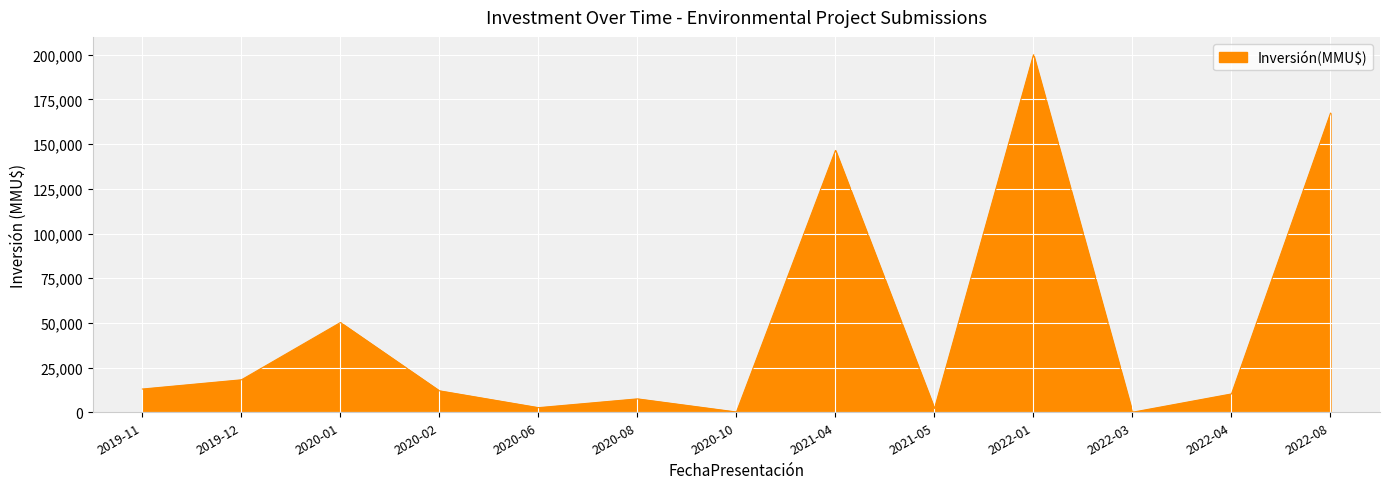

How many lines are shown in the chart?

1